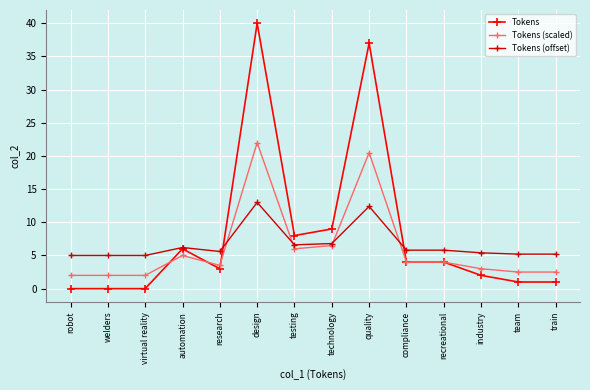

Reading left to right, transcribe all the data shown in this chart.

Tokens: 0.0	0.0	0.0	6.0	3.0	40.0	8.0	9.0	37.0	4.0	4.0	2.0	1.0	1.0
Tokens (scaled): 2.0	2.0	2.0	5.0	3.5	22.0	6.0	6.5	20.5	4.0	4.0	3.0	2.5	2.5
Tokens (offset): 5.0	5.0	5.0	6.2	5.6	13.0	6.6	6.8	12.4	5.8	5.8	5.4	5.2	5.2